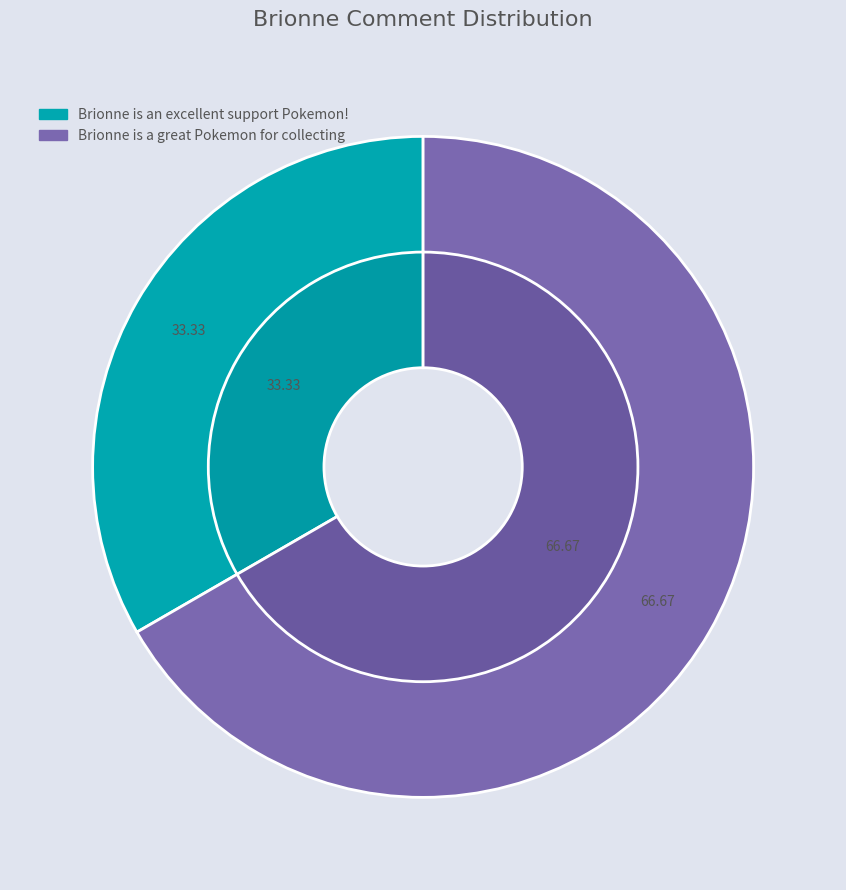

The Brionne is an excellent support Pokemon! slice represents 39% of the pie. True or false?

False